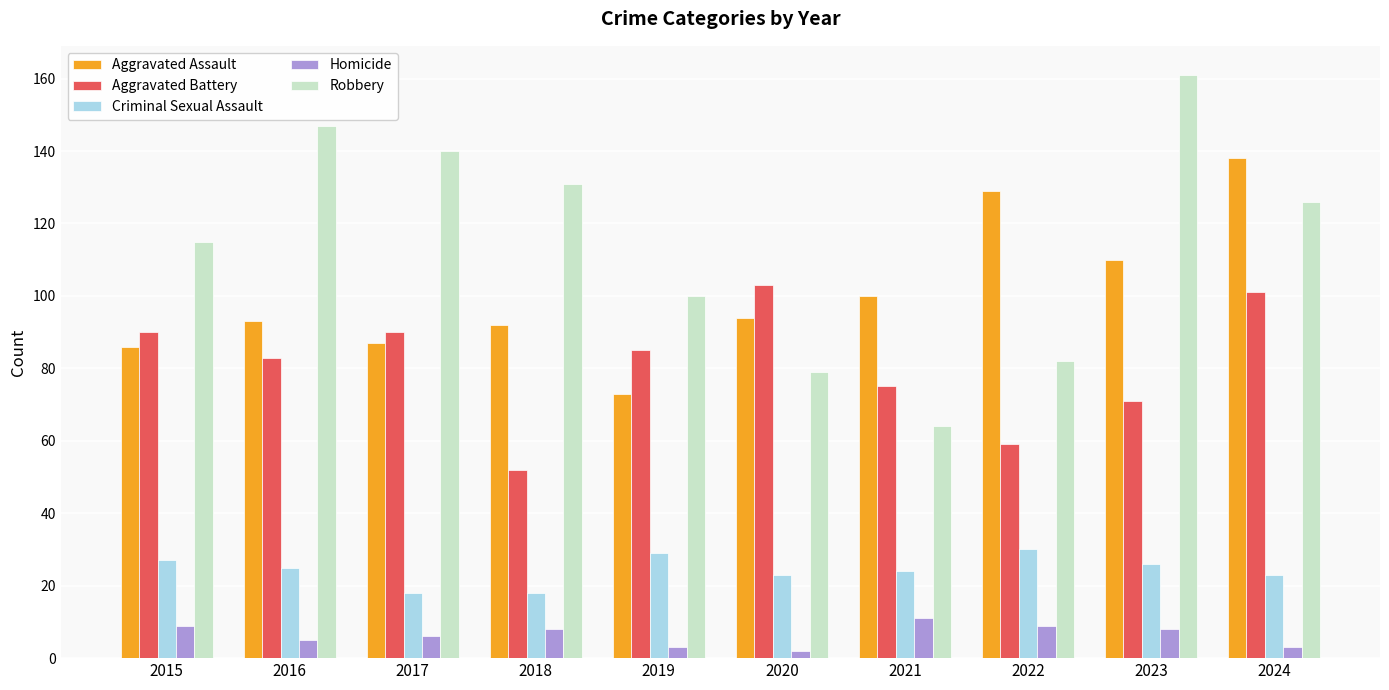

Count the number of data series in this chart.

5